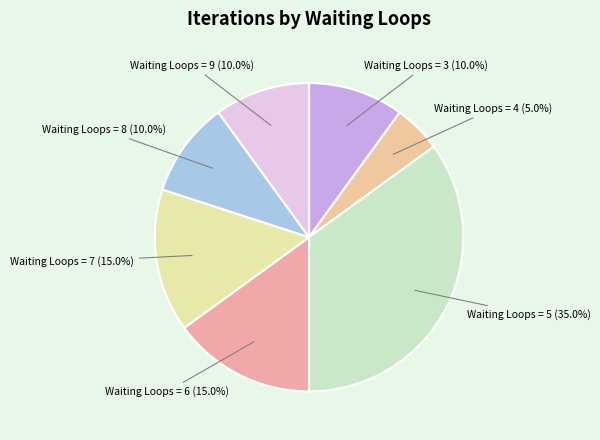

Do Waiting Loops = 8 and Waiting Loops = 4 together represent more than half of the pie?

No